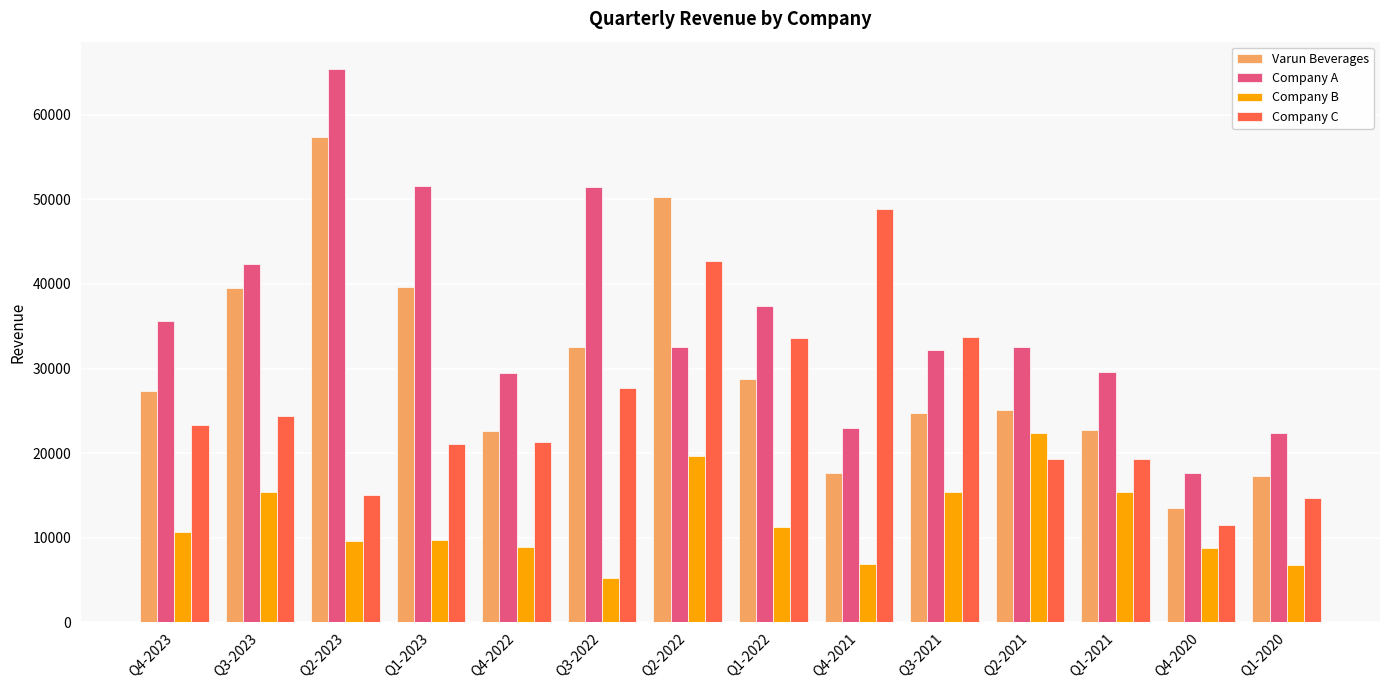

Which series has the largest total across all categories?

Company A